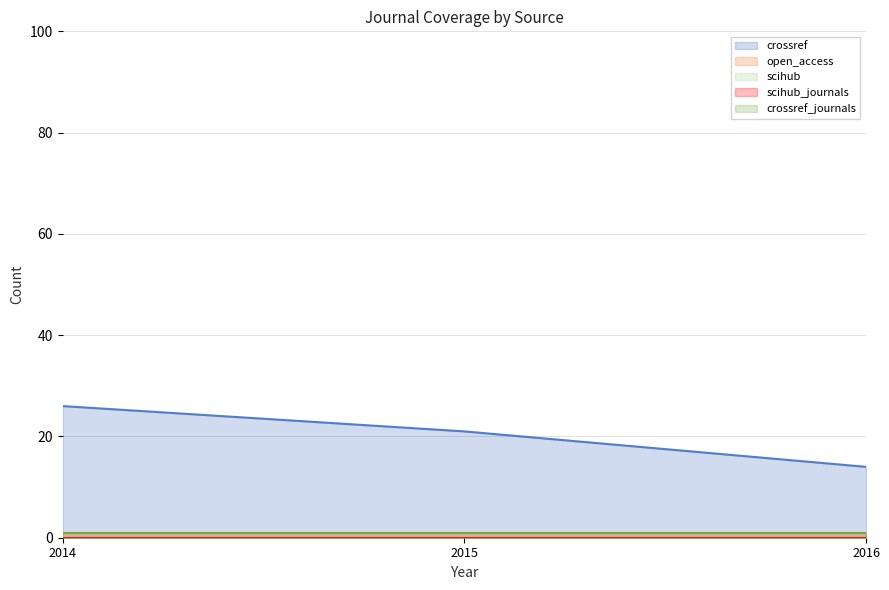

Which series has the largest total across all categories?

crossref